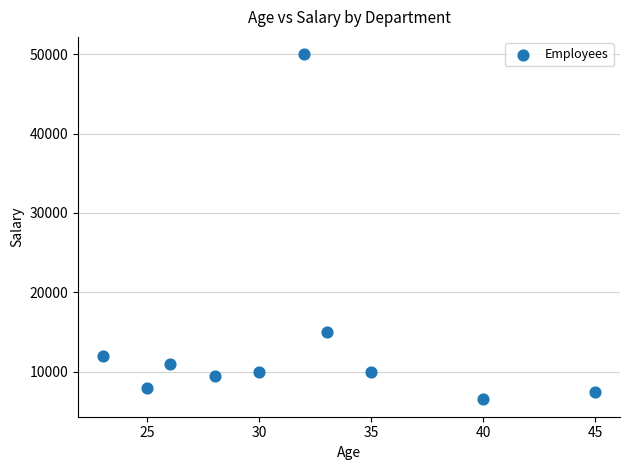

What Y value in the scatter plot is closest to 28250?

15000